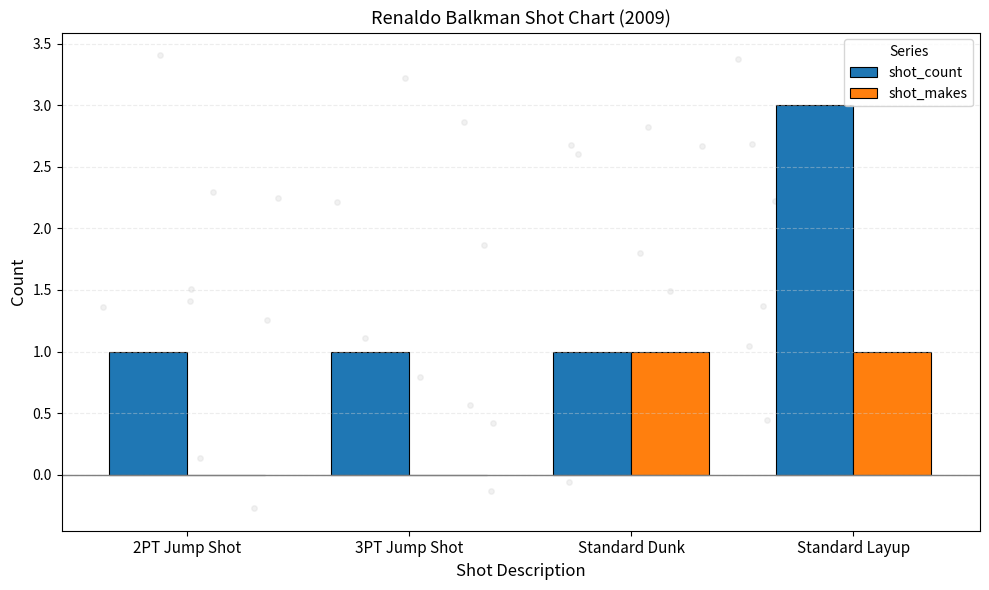

Which series contains the highest Y value?

shot_count